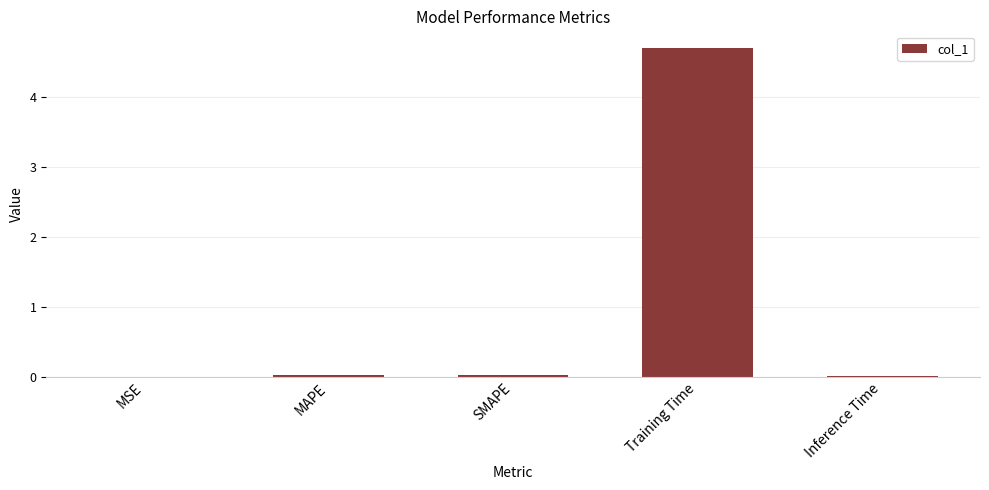

True or false: the data shows 0.0 at SMAPE.

True